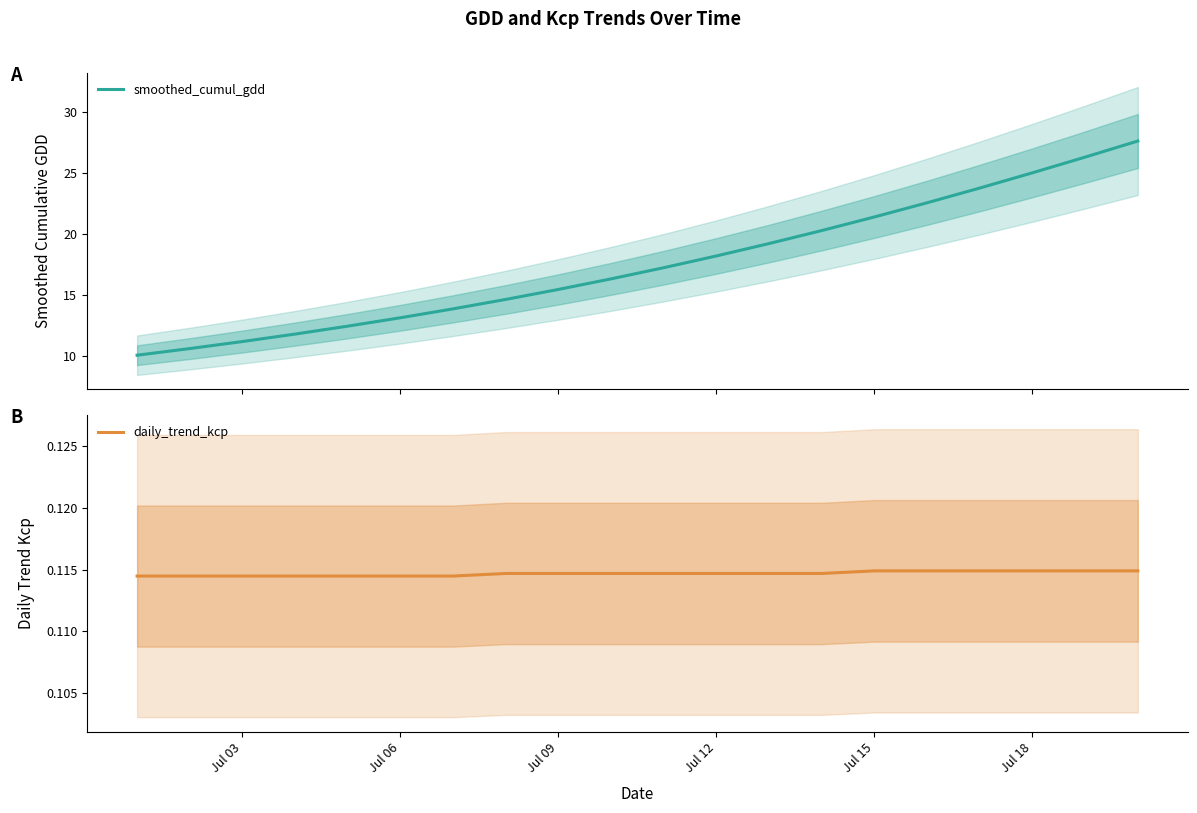

What is the difference between the second highest and second lowest values in the smoothed_cumul_gdd series?

15.7